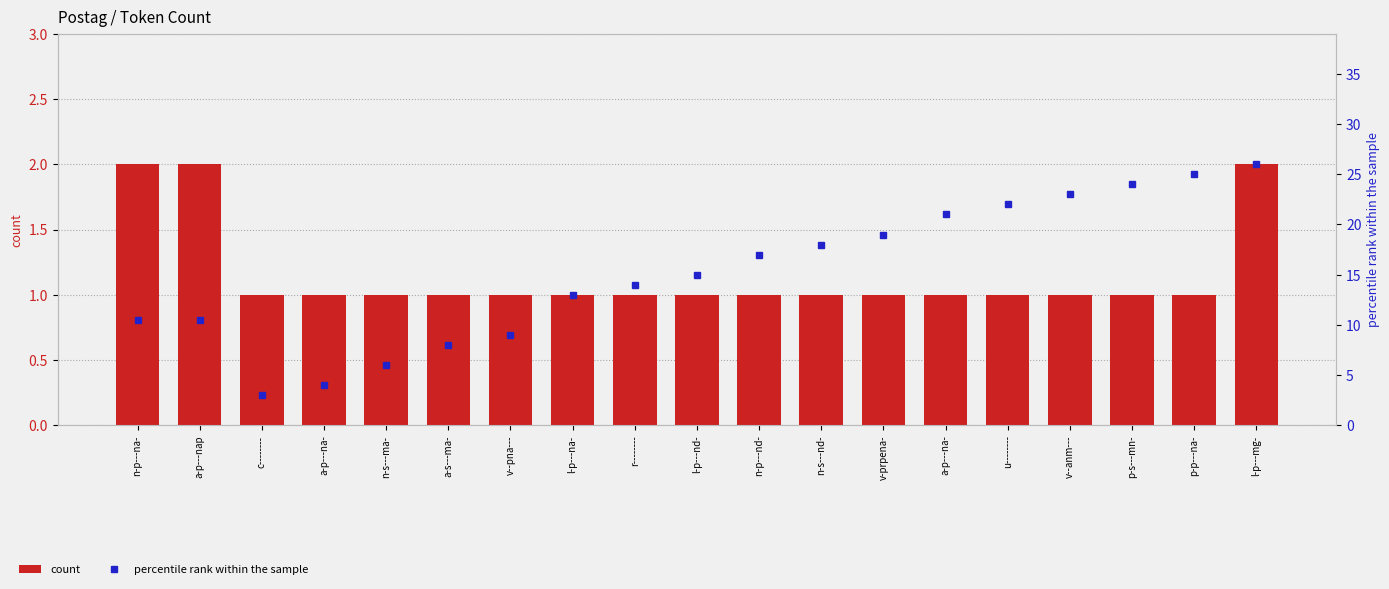

Reading left to right, what are all the values shown in this chart?

count: n-p---na-=2.0	a-p---nap=2.0	c--------=1.0	a-p---na-=1.0	n-s---ma-=1.0	a-s---ma-=1.0	v--pna---=1.0	l-p---na-=1.0	r--------=1.0	l-p---nd-=1.0	n-p---nd-=1.0	n-s---nd-=1.0	v-prpena-=1.0	a-p---na-=1.0	u--------=1.0	v--anm---=1.0	p-s---mn-=1.0	p-p---na-=1.0	l-p---mg-=2.0
percentile rank within the sample: n-p---na-=10.5	a-p---nap=10.5	c--------=3.0	a-p---na-=4.0	n-s---ma-=6.0	a-s---ma-=8.0	v--pna---=9.0	l-p---na-=13.0	r--------=14.0	l-p---nd-=15.0	n-p---nd-=17.0	n-s---nd-=18.0	v-prpena-=19.0	a-p---na-=21.0	u--------=22.0	v--anm---=23.0	p-s---mn-=24.0	p-p---na-=25.0	l-p---mg-=26.0